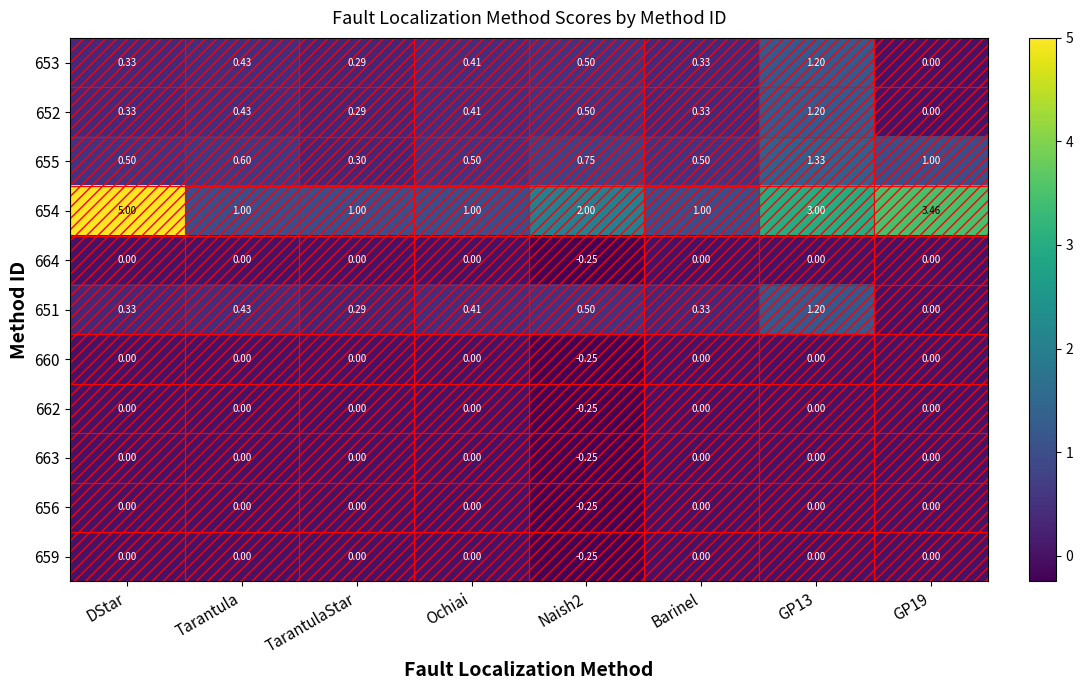

At which category does the chart reach its peak across all series?

DStar